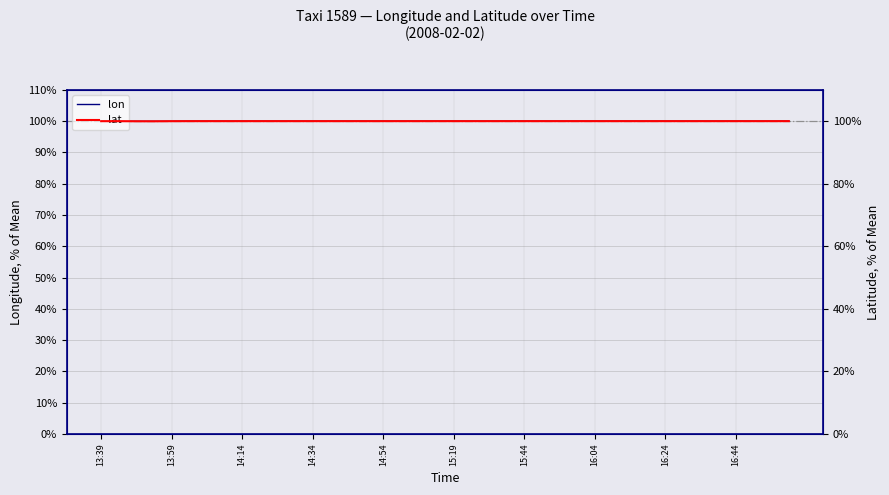

What is the lowest value of the lon series?

99.9